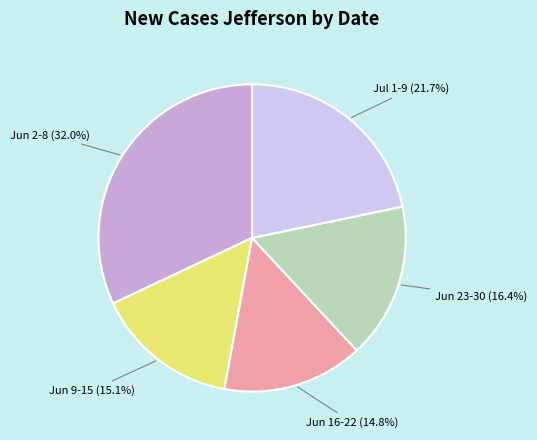

Does any single category account for the majority?

No